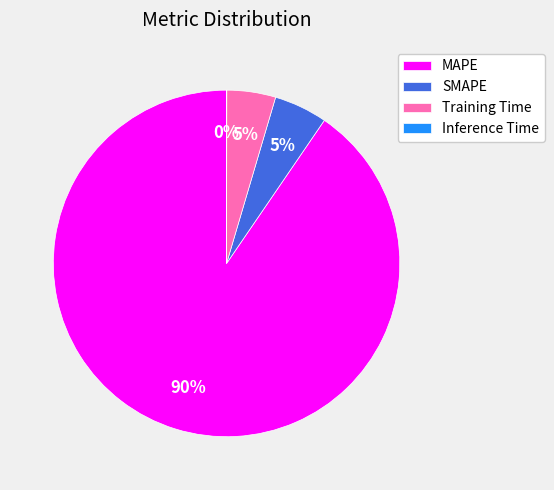

Is there a majority slice in this chart?

Yes